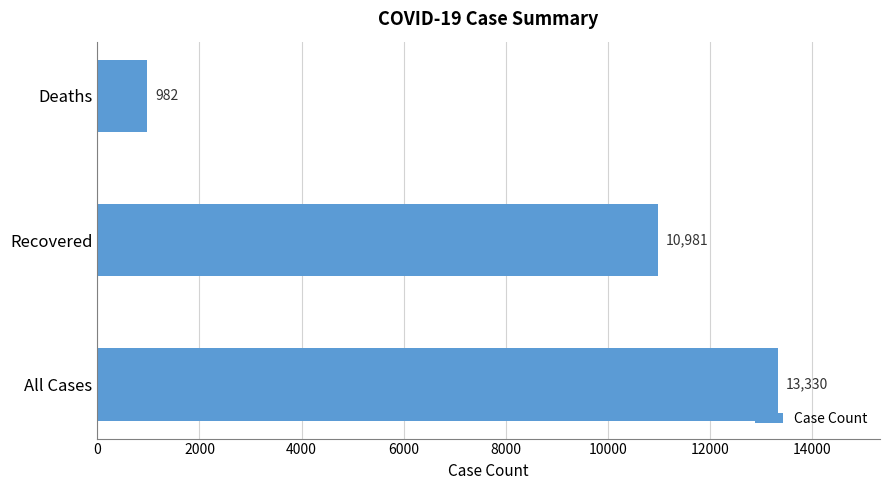

Between Deaths and All Cases, which is larger?

All Cases